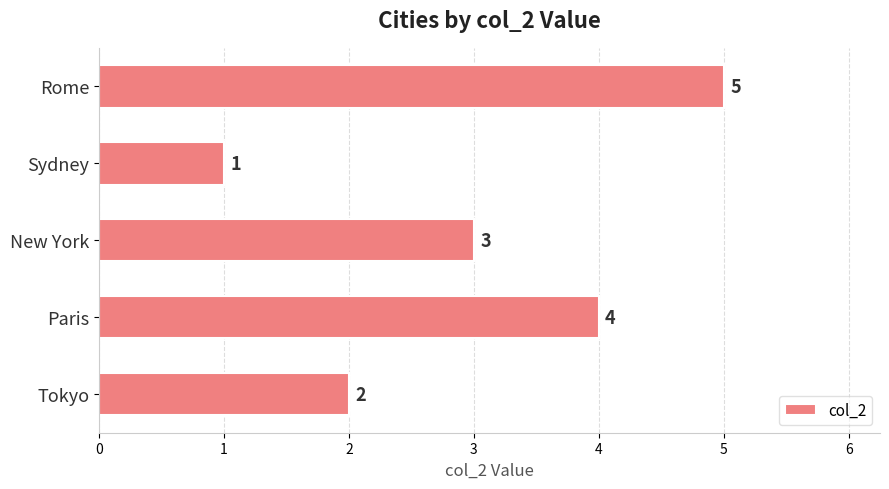

The value at Tokyo is 1. True or false?

False